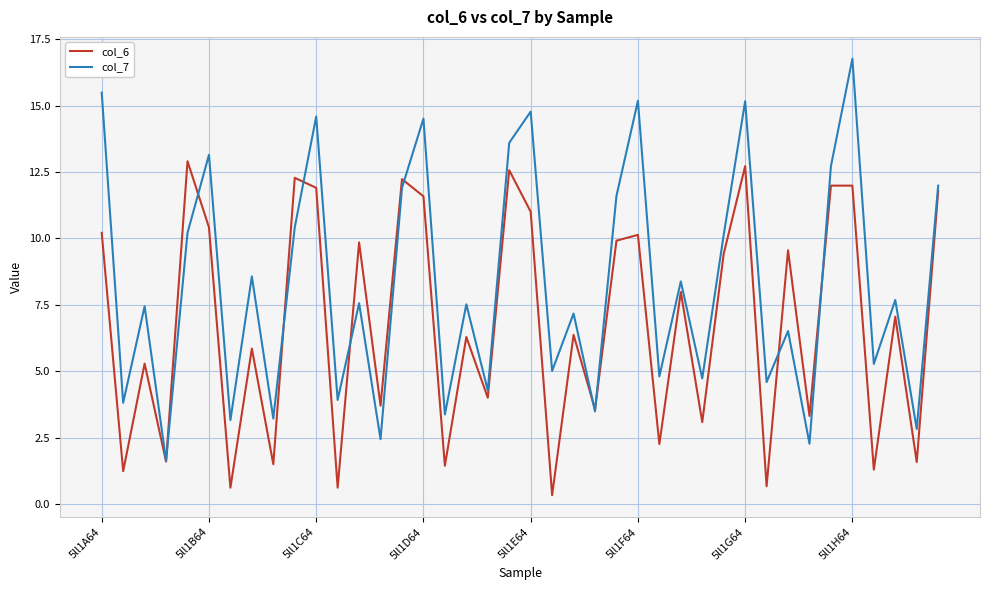

What is the minimum value shown in the chart?

0.3